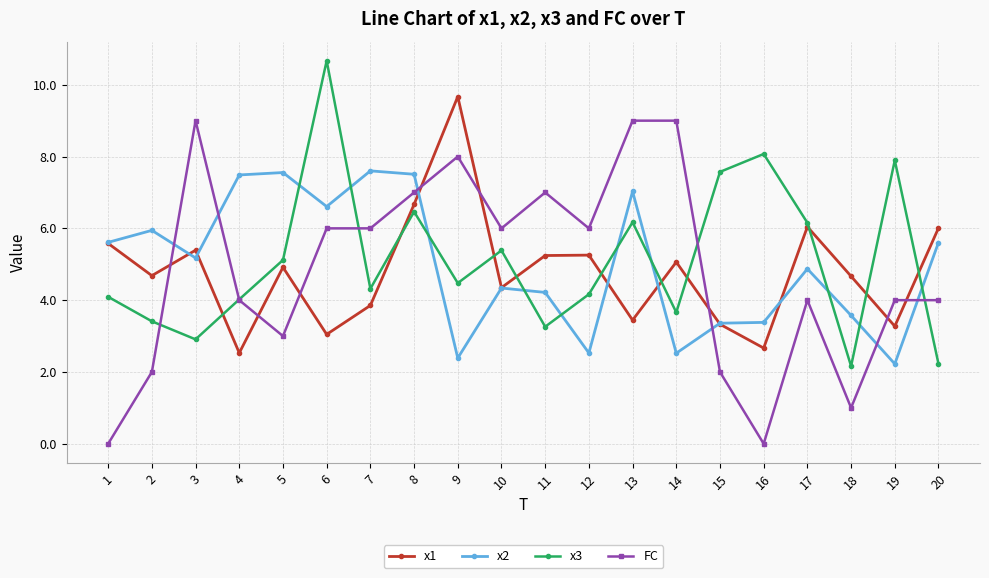

What is the highest value of the x3 series?

10.7